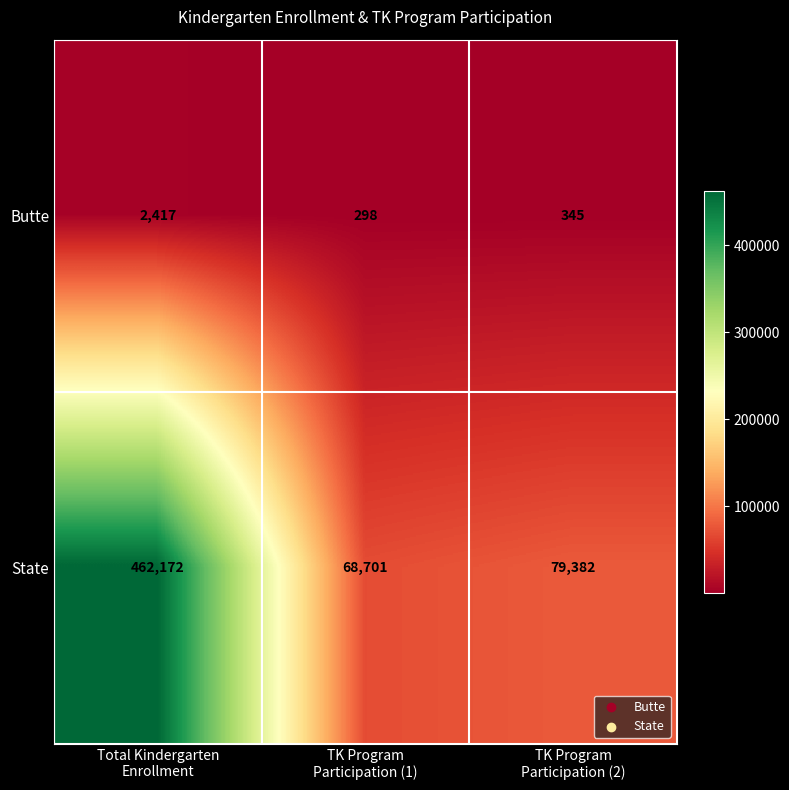

Which series has the largest range (max minus min)?

State